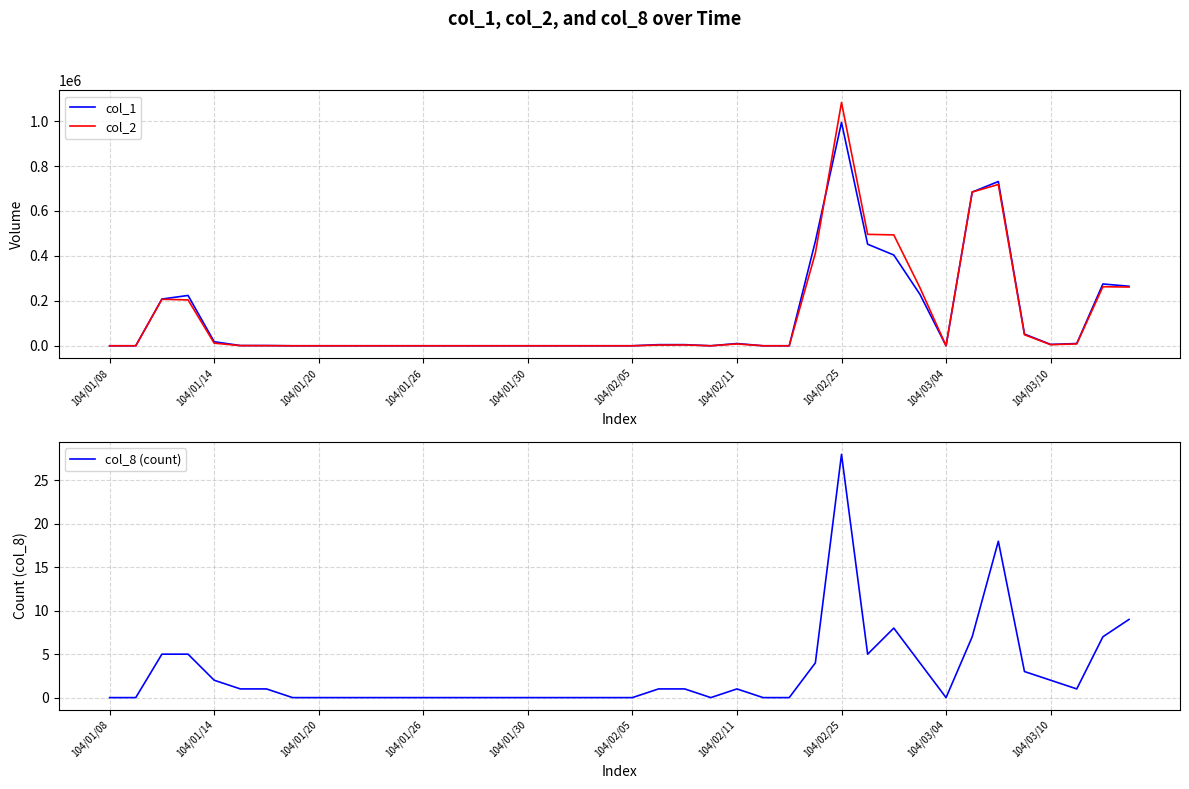

What are all the series names shown in the legend?

col_1, col_2, col_8 (count)